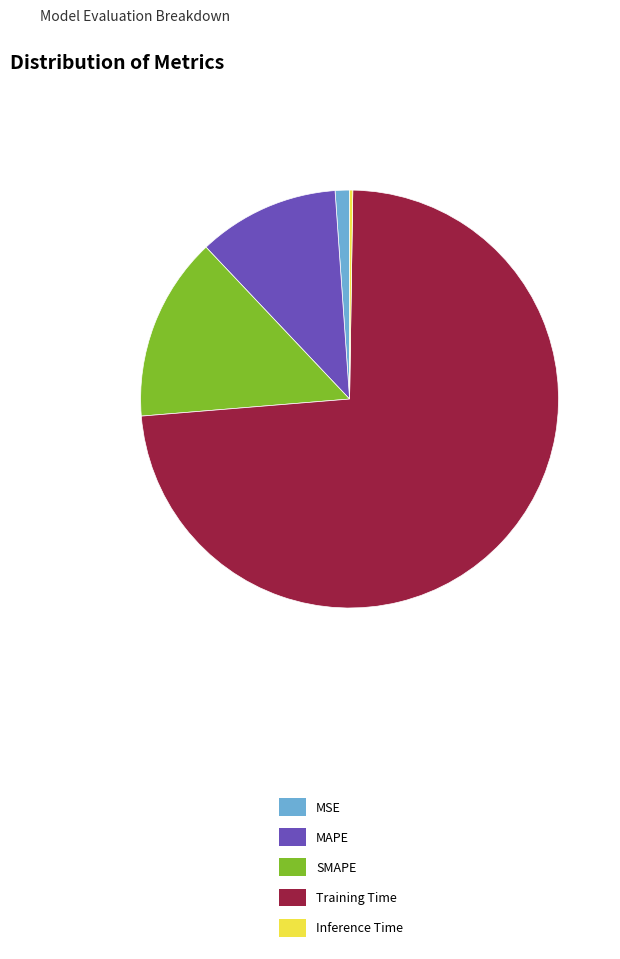

Which slice is the largest?

Training Time